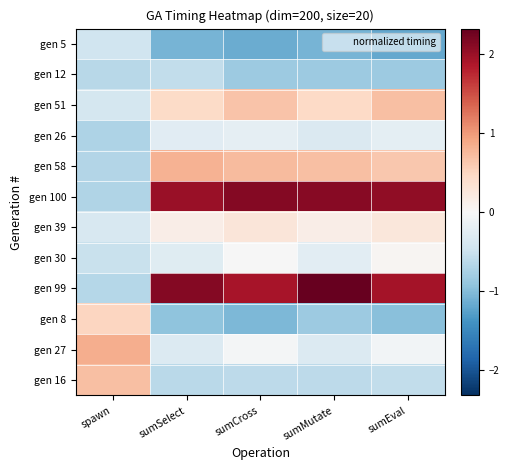

Between spawn and sumMutate, which series saw the biggest shift?

gen 99